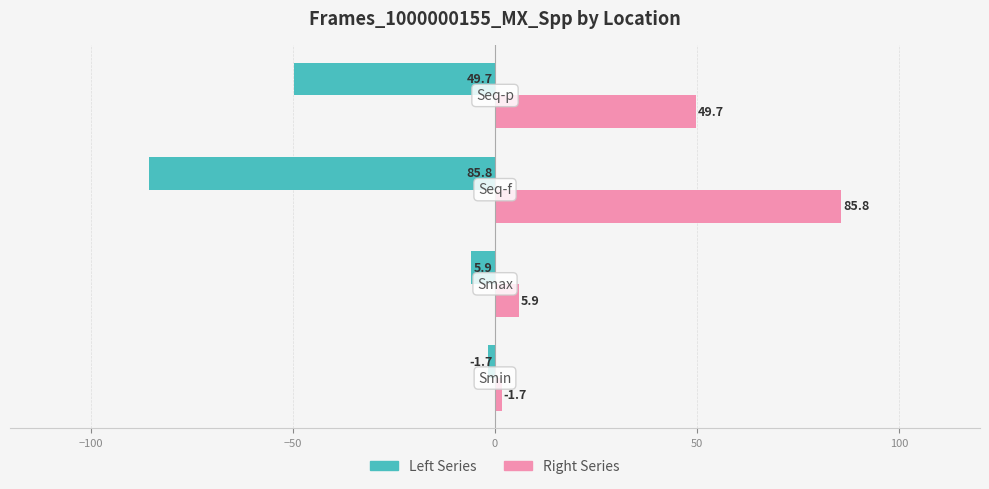

What is the maximum value for Right Series?

85.8